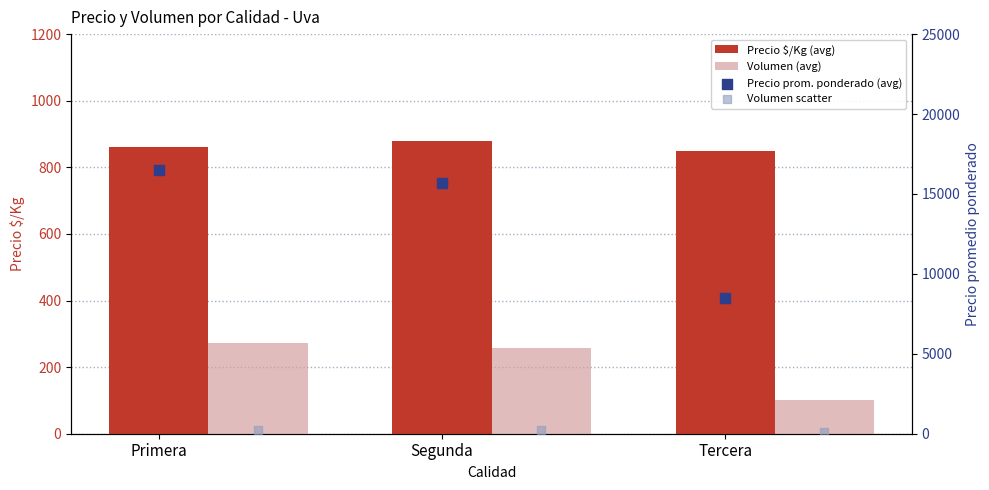

What is the total value across all series at Segunda?

17086